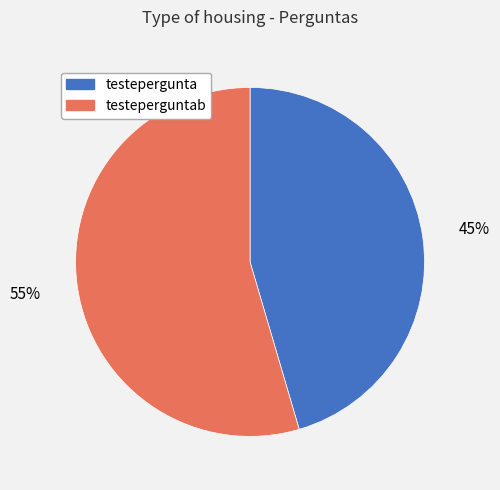

How many segments does this pie chart have?

2